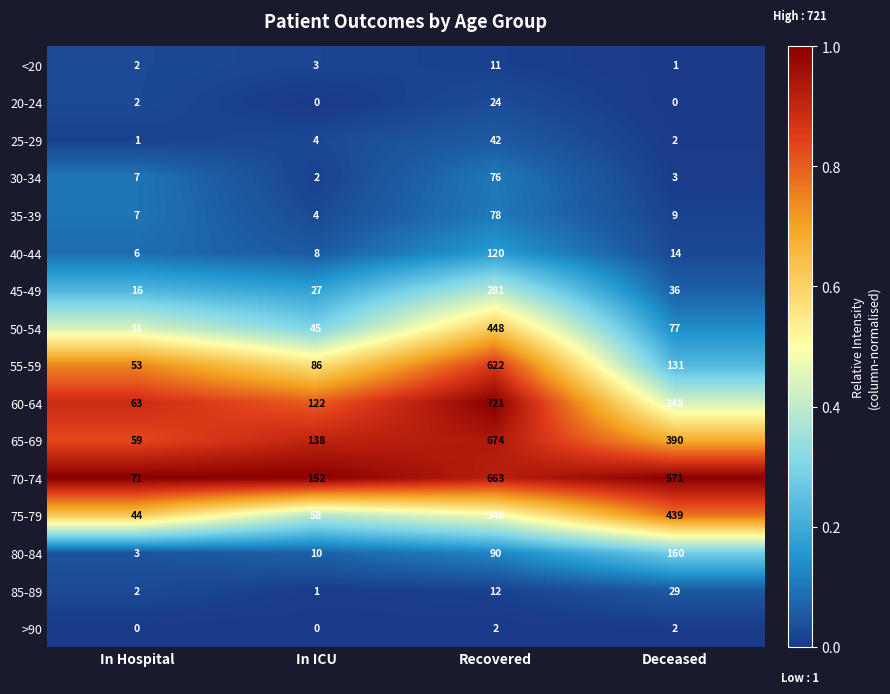

What is the maximum value for 30-34?

76